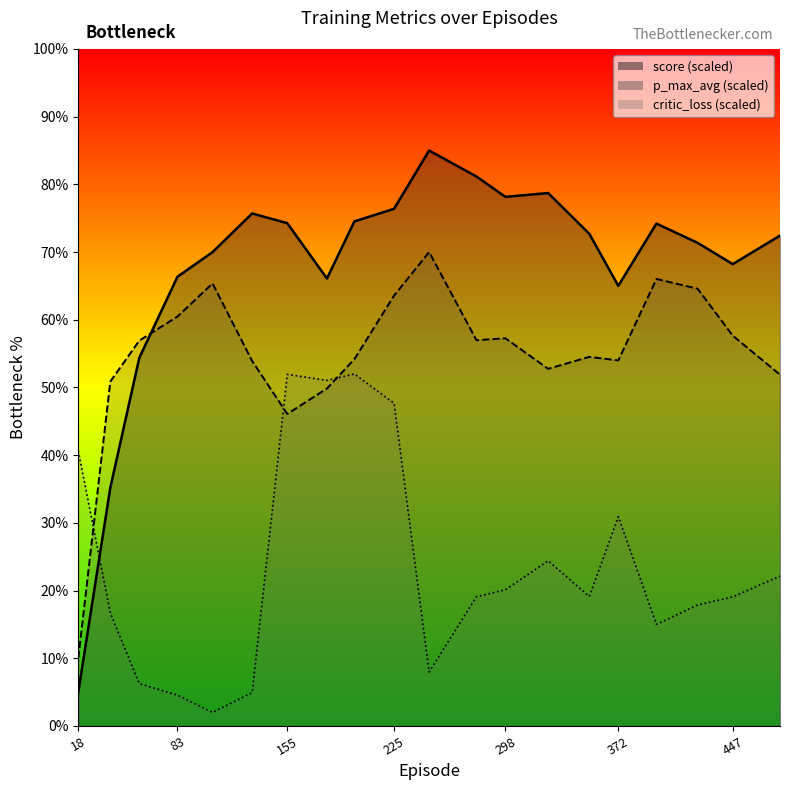

At 372, list the series in order from largest to smallest.

score_line, p_max_avg_line, critic_loss_line